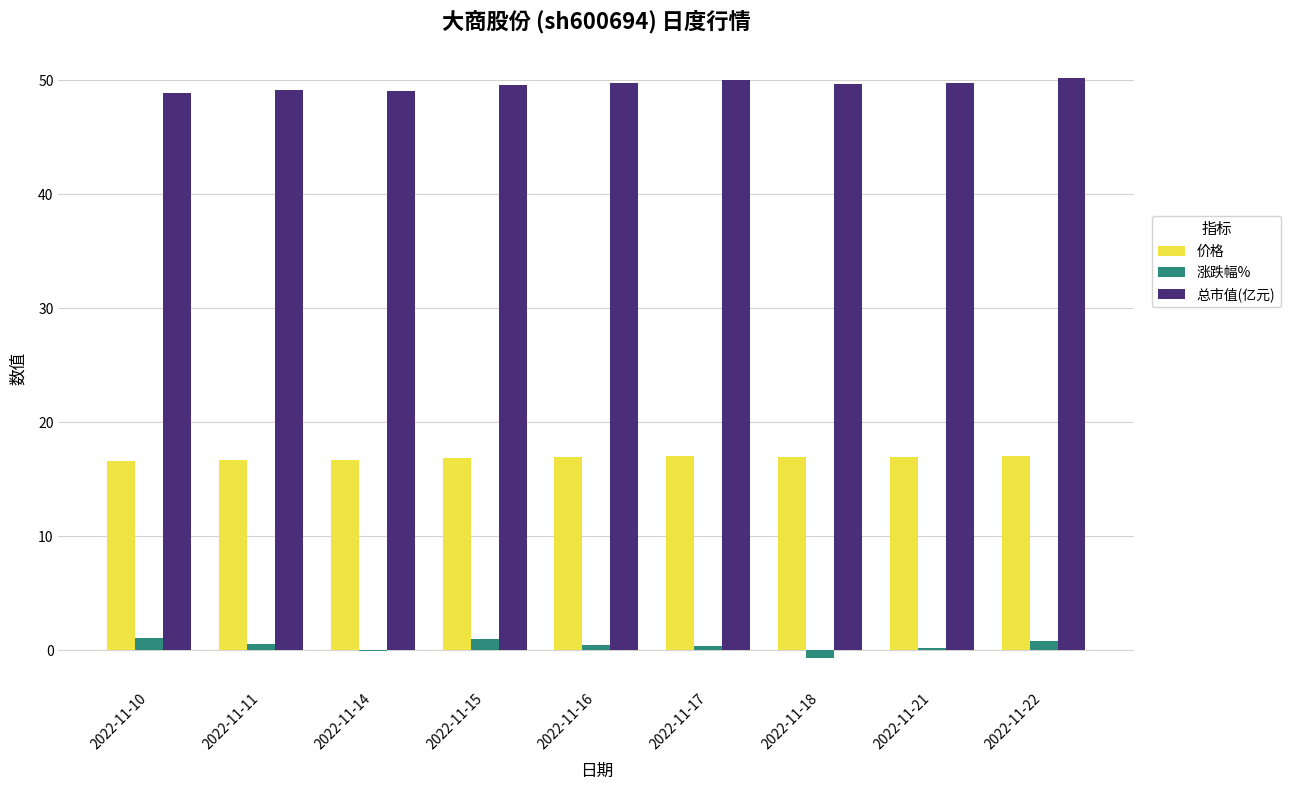

The 涨跌幅% series shows -0.7 at 2022-11-18. True or false?

True